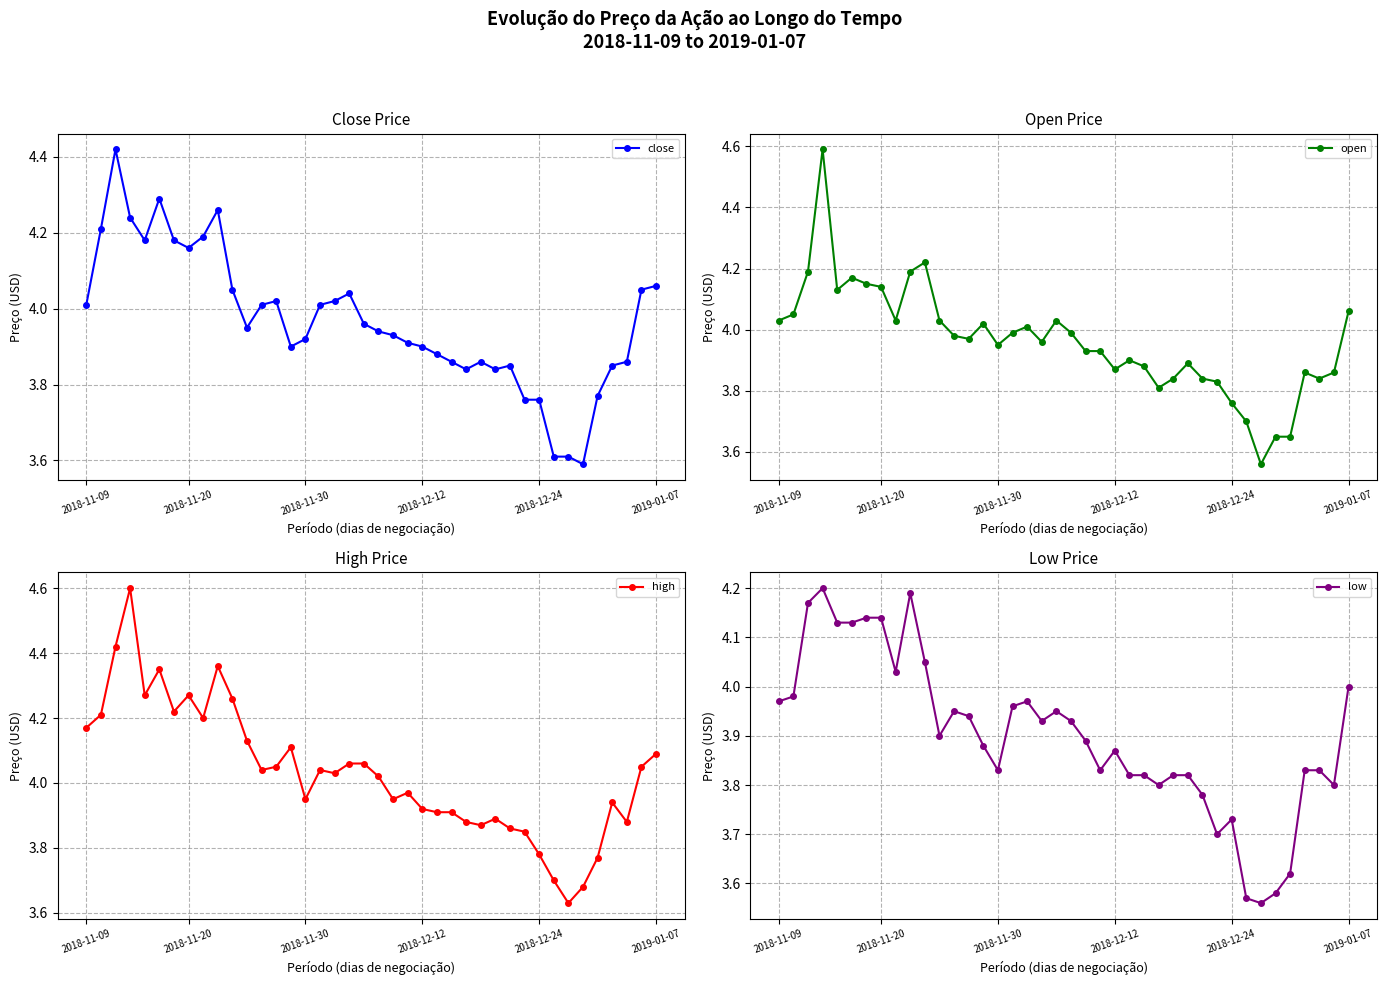

True or false: low and high intersect in this chart.

False